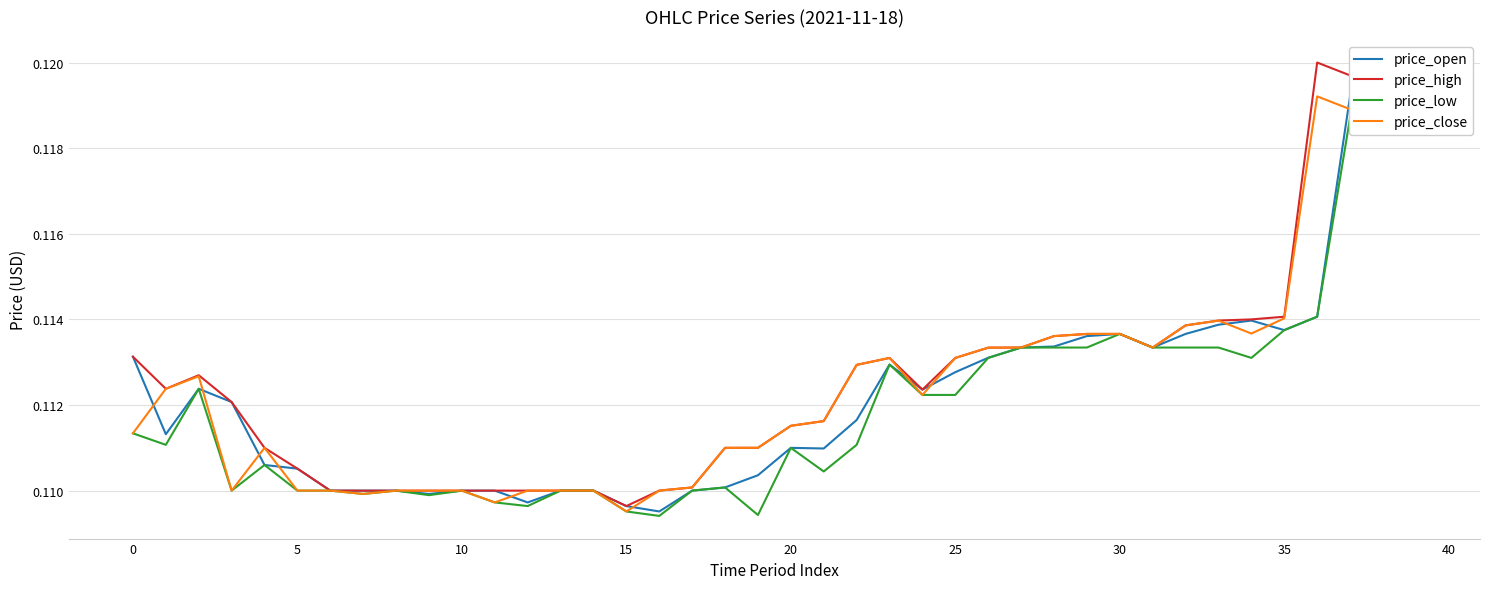

Reading left to right, list all the values displayed in this chart.

price_open: 0.1	0.1	0.1	0.1	0.1	0.1	0.1	0.1	0.1	0.1	0.1	0.1	0.1	0.1	0.1	0.1	0.1	0.1	0.1	0.1	0.1	0.1	0.1	0.1	0.1	0.1	0.1	0.1	0.1	0.1	0.1	0.1	0.1	0.1	0.1	0.1	0.1	0.1	0.1	0.1
price_high: 0.1	0.1	0.1	0.1	0.1	0.1	0.1	0.1	0.1	0.1	0.1	0.1	0.1	0.1	0.1	0.1	0.1	0.1	0.1	0.1	0.1	0.1	0.1	0.1	0.1	0.1	0.1	0.1	0.1	0.1	0.1	0.1	0.1	0.1	0.1	0.1	0.1	0.1	0.1	0.1
price_low: 0.1	0.1	0.1	0.1	0.1	0.1	0.1	0.1	0.1	0.1	0.1	0.1	0.1	0.1	0.1	0.1	0.1	0.1	0.1	0.1	0.1	0.1	0.1	0.1	0.1	0.1	0.1	0.1	0.1	0.1	0.1	0.1	0.1	0.1	0.1	0.1	0.1	0.1	0.1	0.1
price_close: 0.1	0.1	0.1	0.1	0.1	0.1	0.1	0.1	0.1	0.1	0.1	0.1	0.1	0.1	0.1	0.1	0.1	0.1	0.1	0.1	0.1	0.1	0.1	0.1	0.1	0.1	0.1	0.1	0.1	0.1	0.1	0.1	0.1	0.1	0.1	0.1	0.1	0.1	0.1	0.1